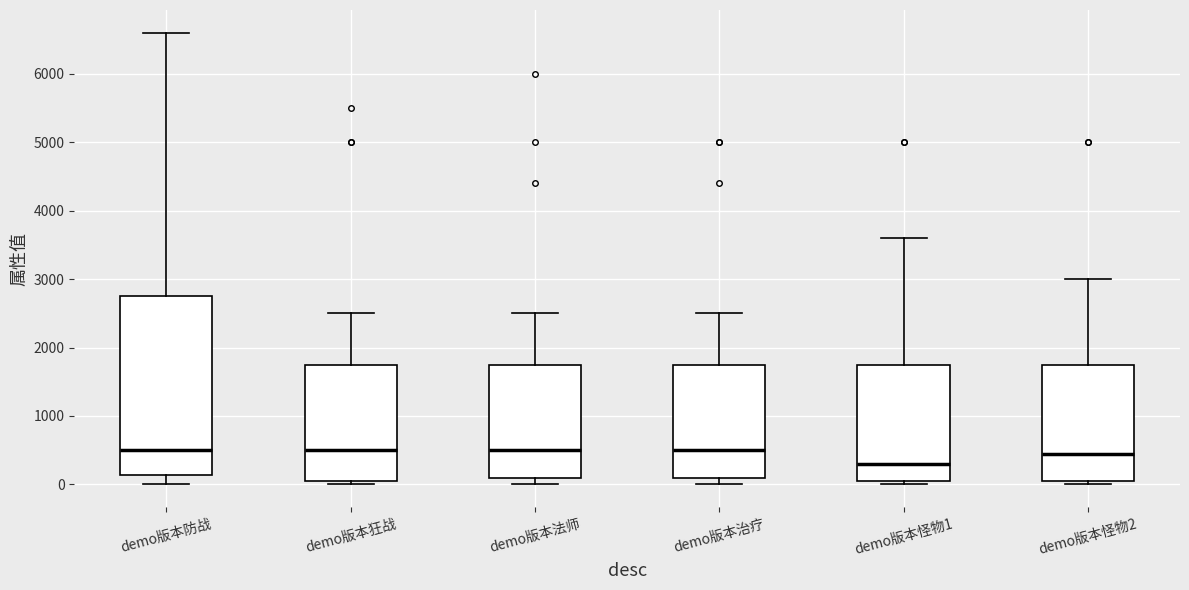

Reading left to right, read every box against the y-axis: the position of its median line, the range the box covers, and the ends of its whiskers. The values are not printed on the chart, so give them approximately, as read against the axis.

demo版本防战: median 500, box 100 to 2800, whiskers 0 to 6600
demo版本狂战: median 500, box 100 to 1800, whiskers 0 to 2500
demo版本法师: median 500, box 100 to 1800, whiskers 0 to 2500
demo版本治疗: median 500, box 100 to 1800, whiskers 0 to 2500
demo版本怪物1: median 300, box 100 to 1800, whiskers 0 to 3600
demo版本怪物2: median 500, box 100 to 1800, whiskers 0 to 3000